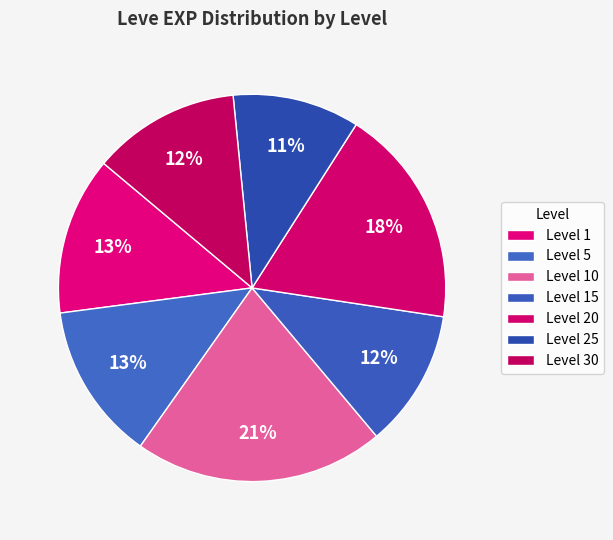

What percentage is the Level 1 slice, to the nearest percent?

13%